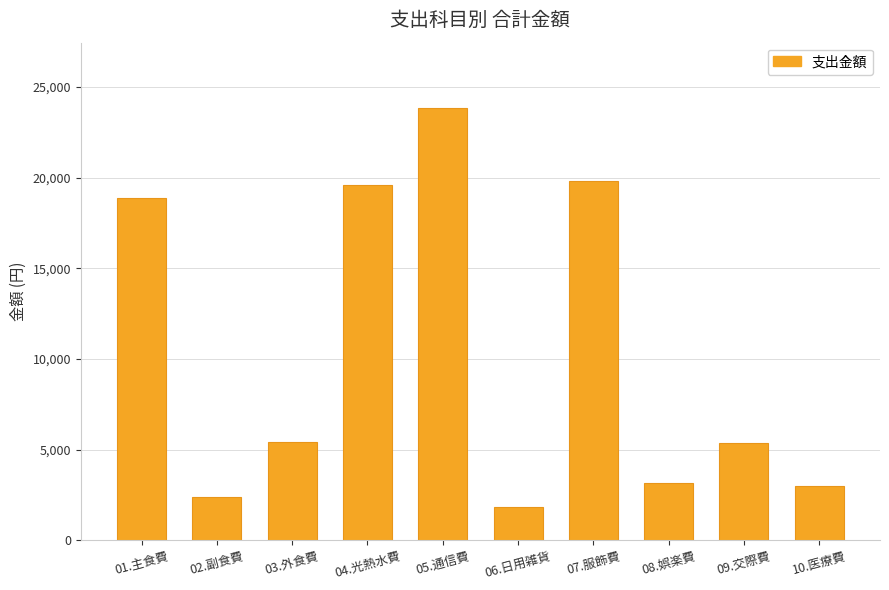

At which category does the chart reach its minimum across all series?

06.日用雑貨